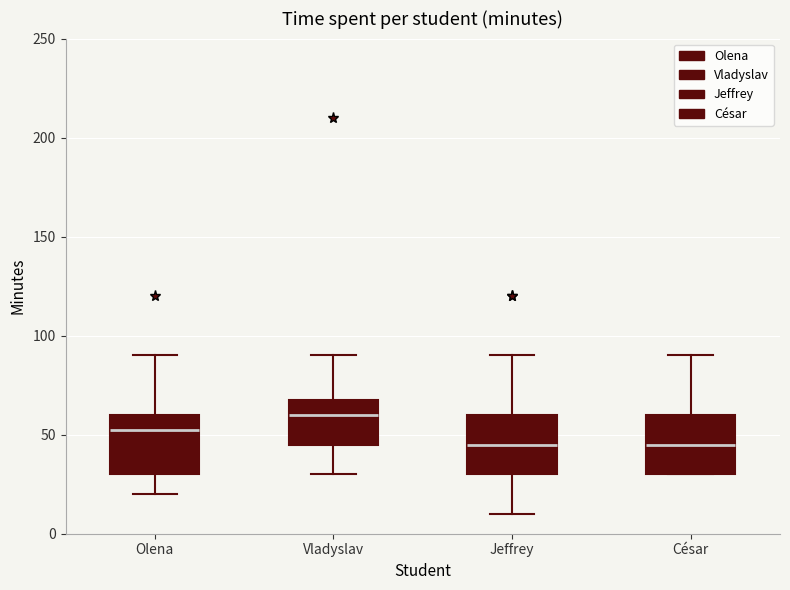

Where does the median line of the box for César sit on the y-axis? The values are not printed on the chart, so give them approximately, as read against the axis.

45